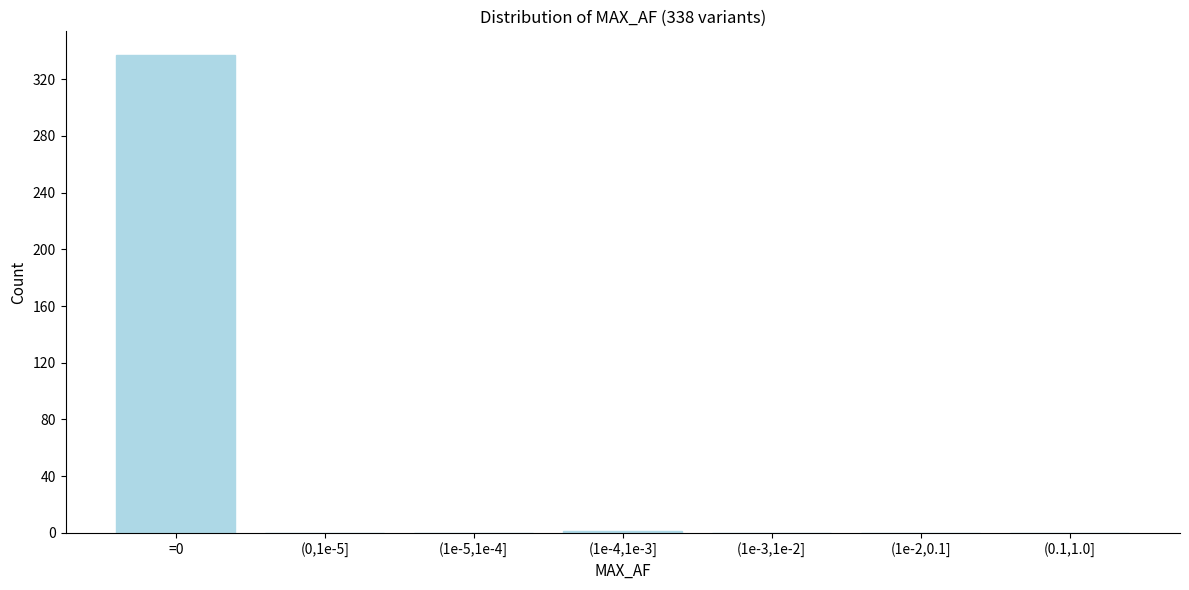

Which category has the highest value across all series?

=0